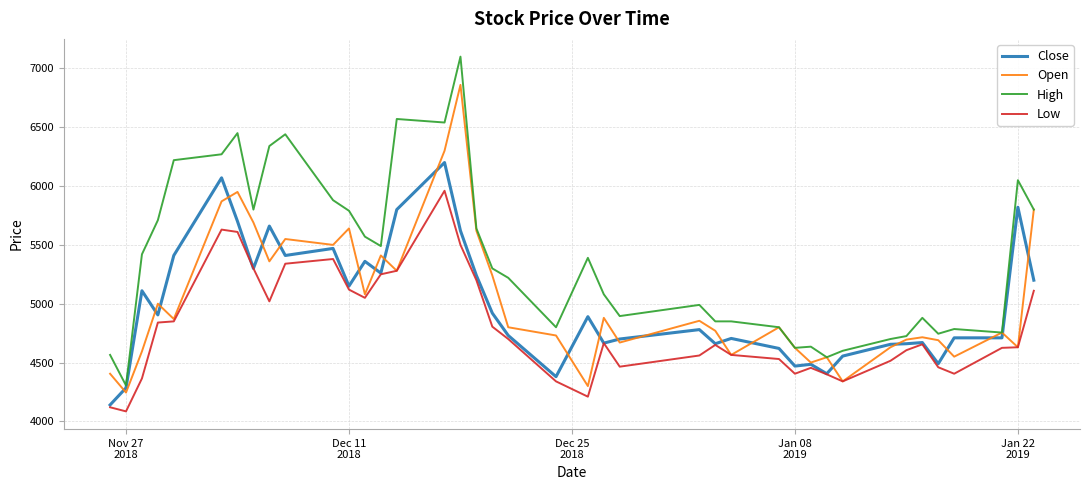

What is the greatest value displayed?

7100